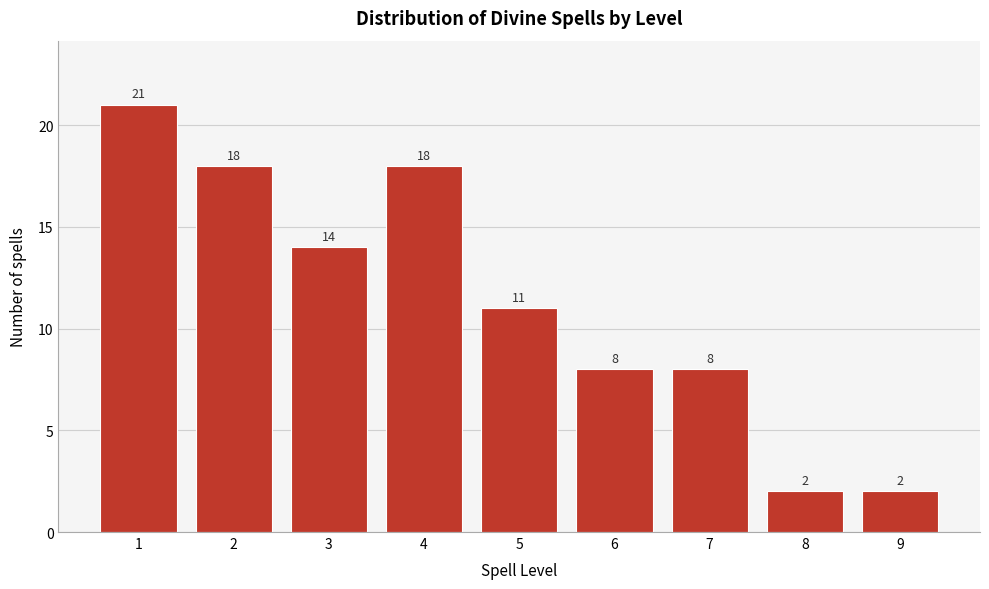

Reading left to right, what are all the values shown in this chart?

21	18	14	18	11	8	8	2	2